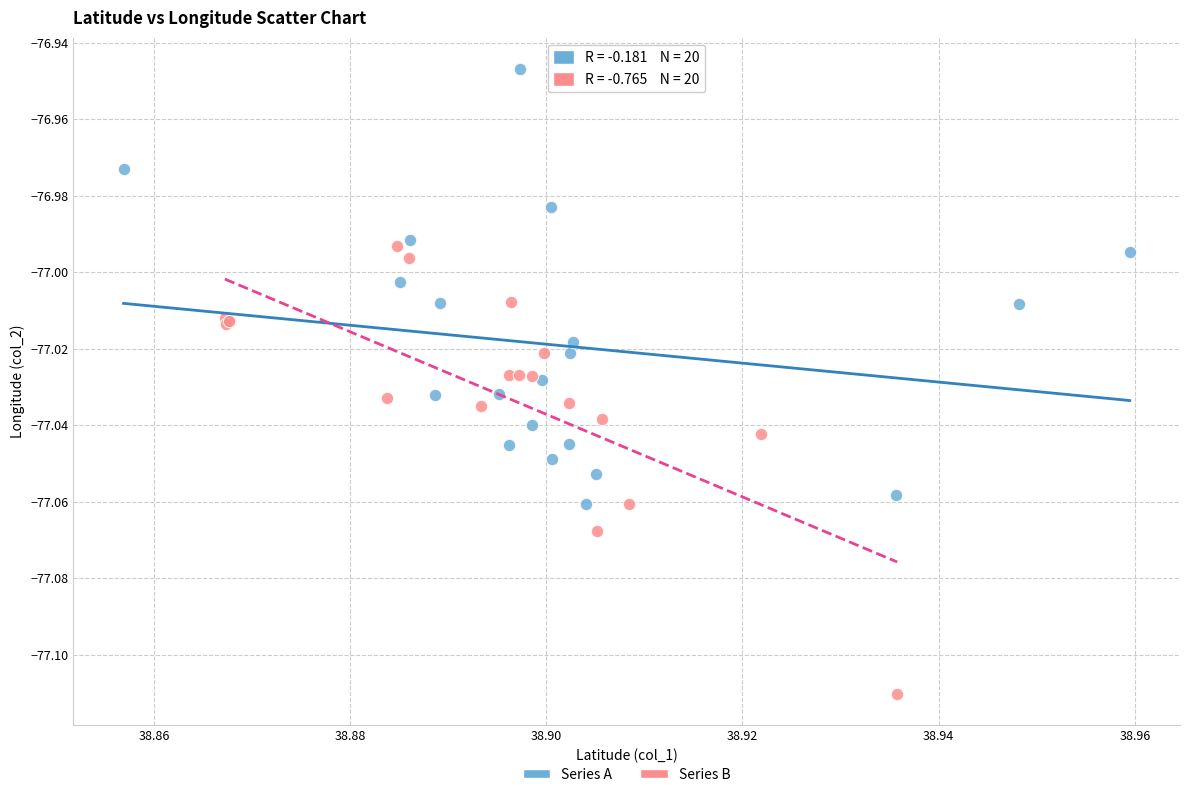

Which series contains the lowest Y value?

Series B